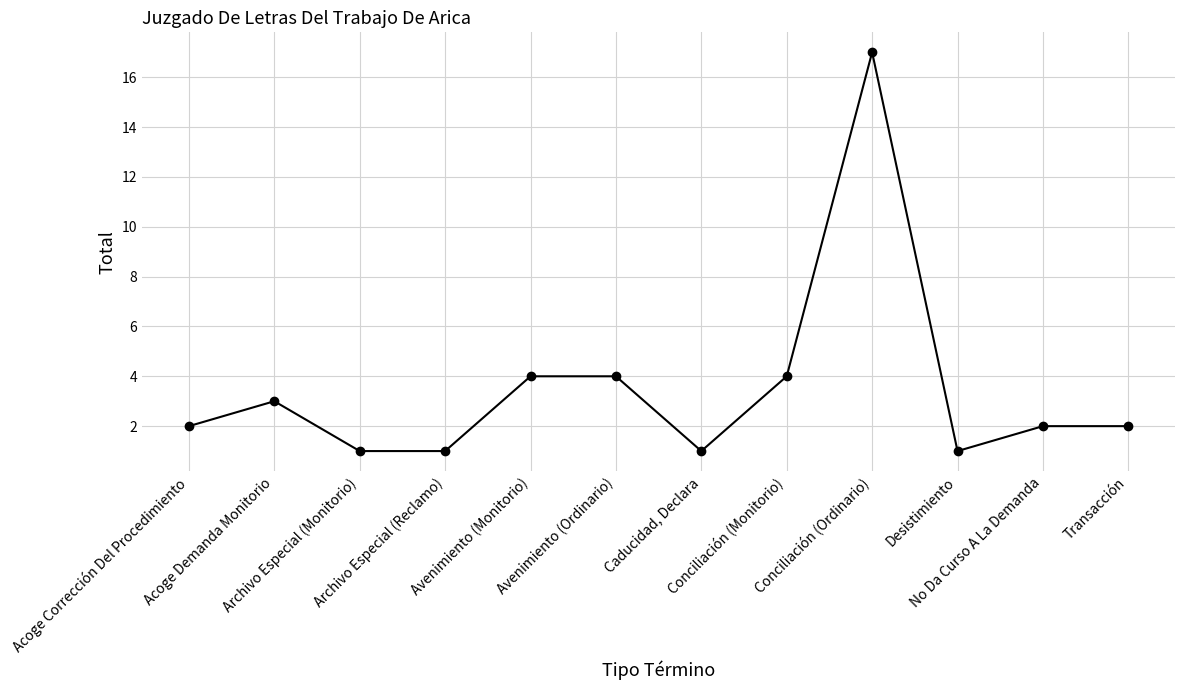

What is the greatest value displayed?

17